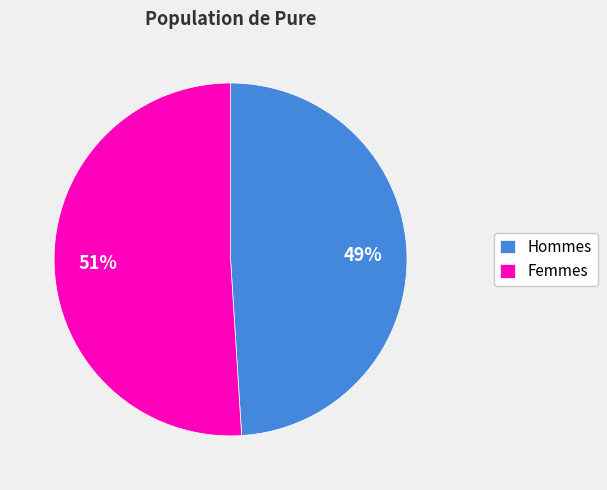

To the nearest percent, what is the difference between the largest and smallest slice percentages?

2%